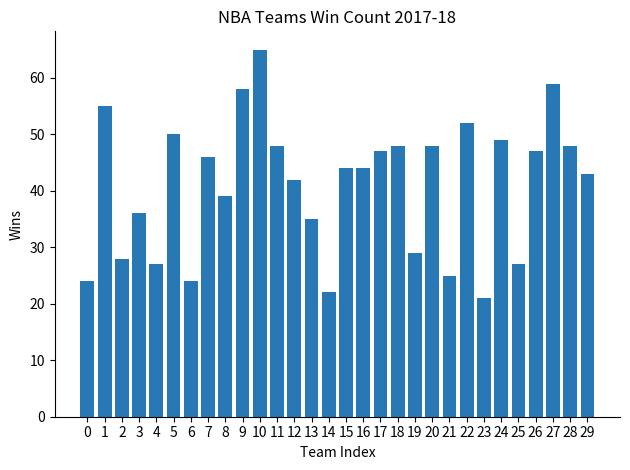

What is the greatest value displayed?

65